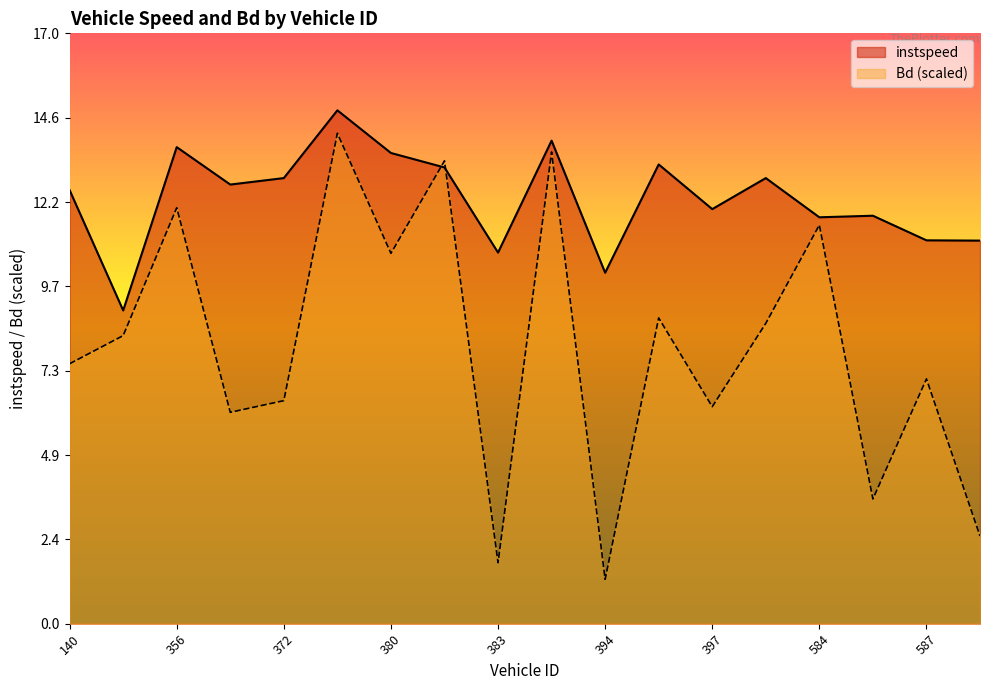

Which series ends up on top after the final intersection of Bd and instspeed?

instspeed